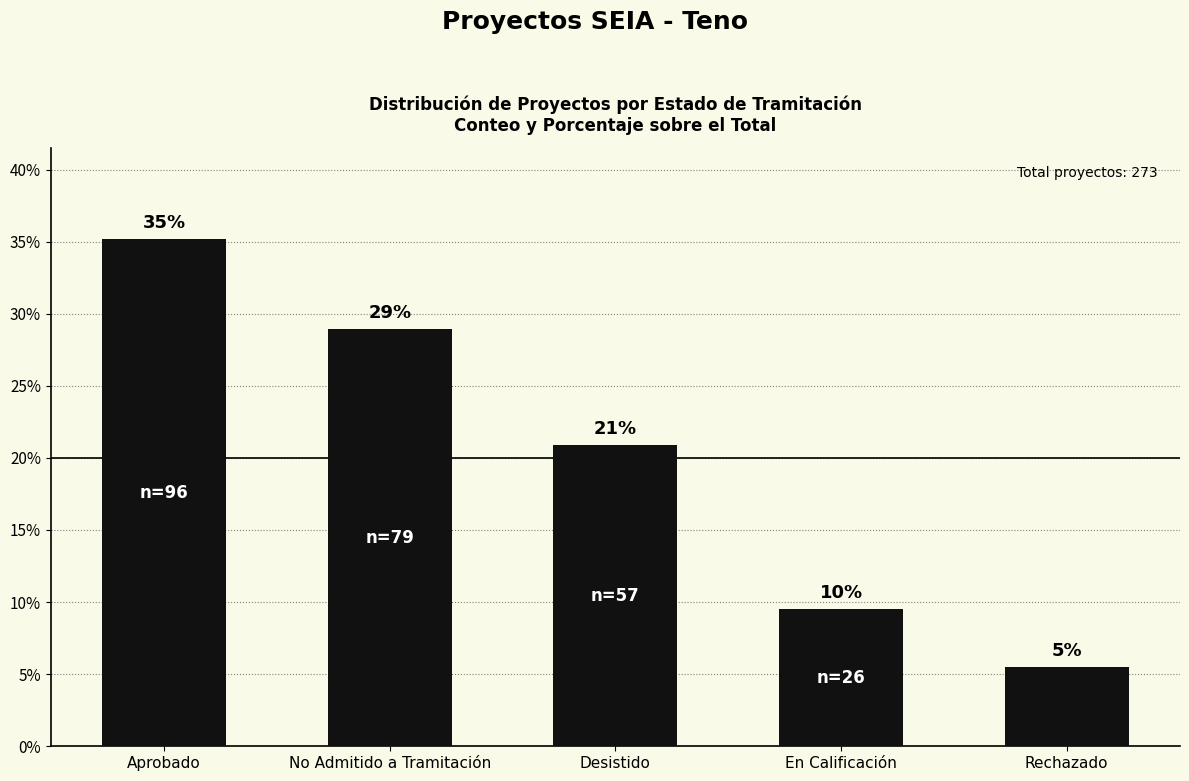

Are the bars horizontal?

No